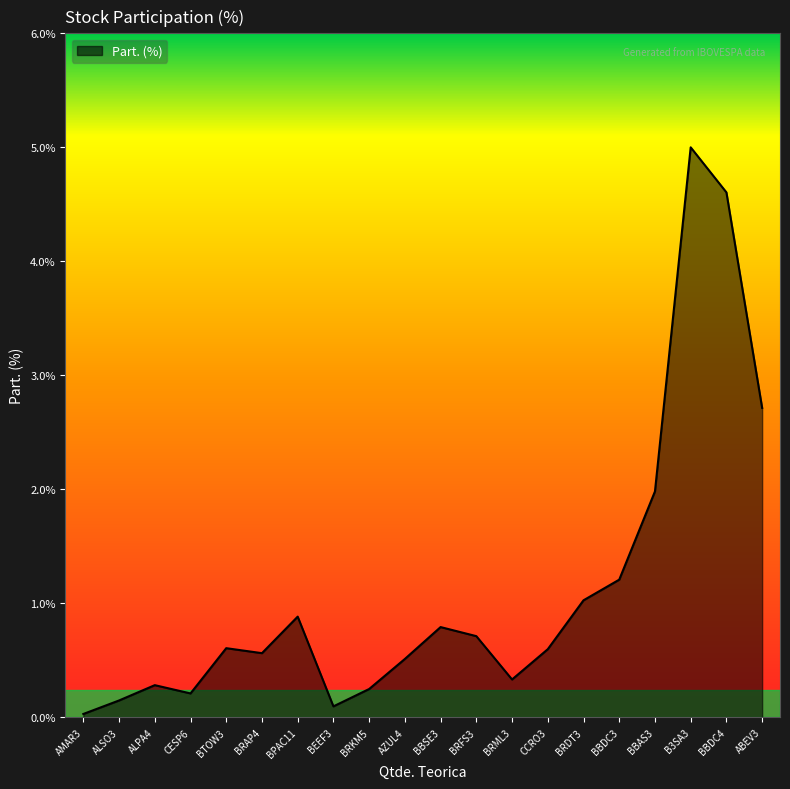

Which label corresponds to the largest value in the chart?

B3SA3